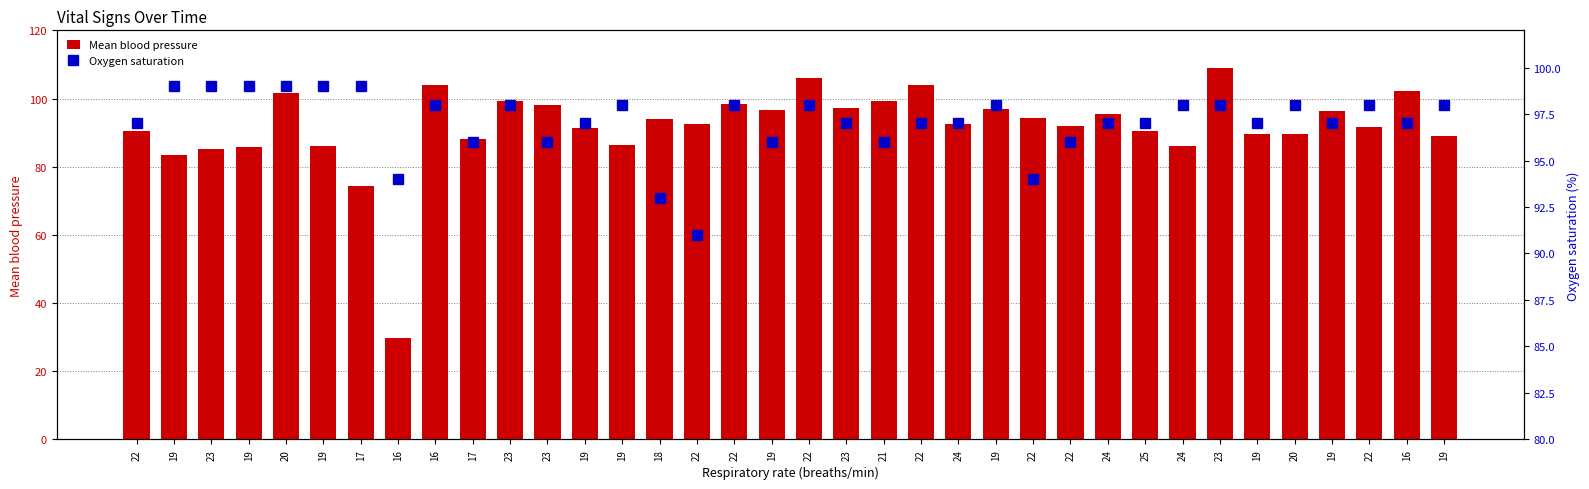

How many values in the Oxygen saturation series exceed 97?

17